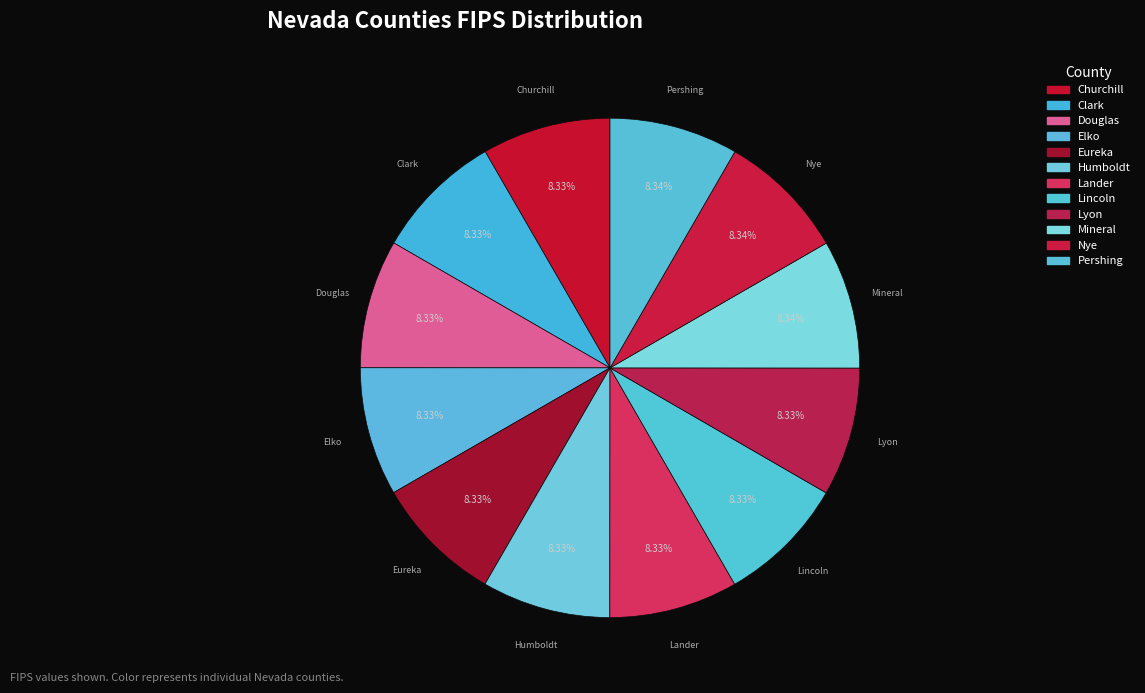

Count the number of slices in the pie.

12